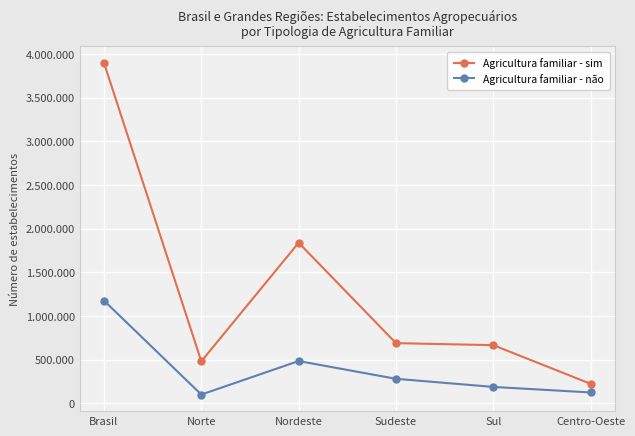

Does the chart have visible grid lines?

Yes